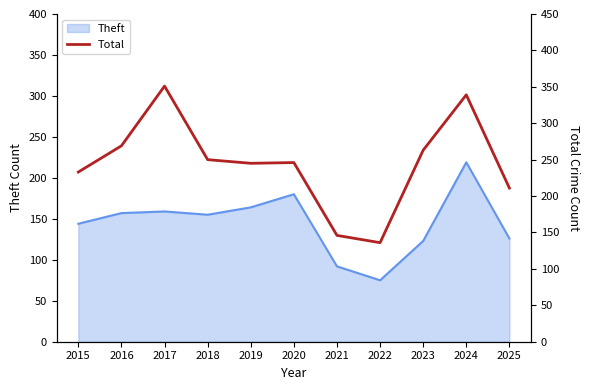

The Theft series shows 214 at 2023. True or false?

False